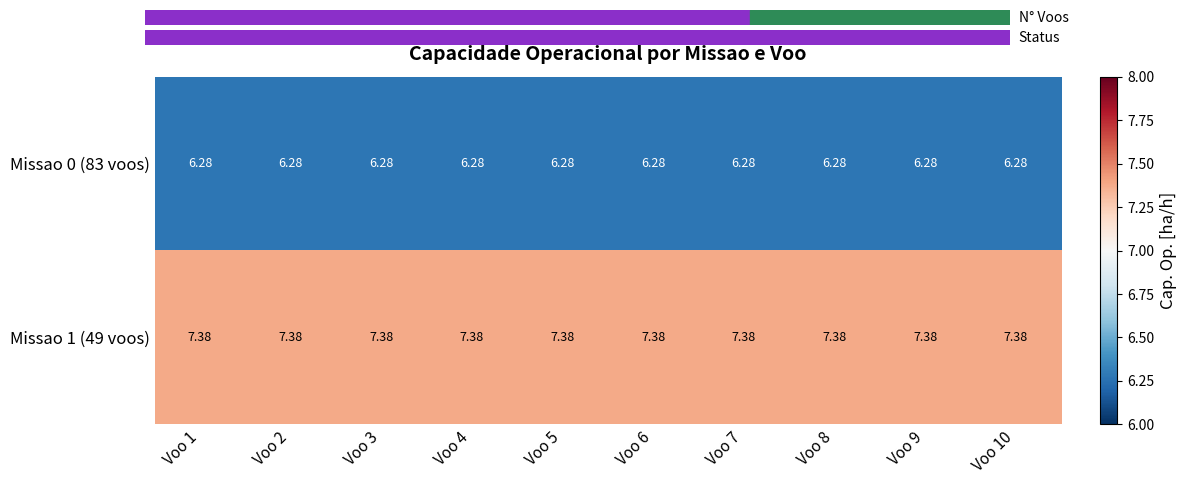

Is the value of Missao 0 (83 voos) at Voo 8 greater than the value of Missao 1 (49 voos) at Voo 5?

No